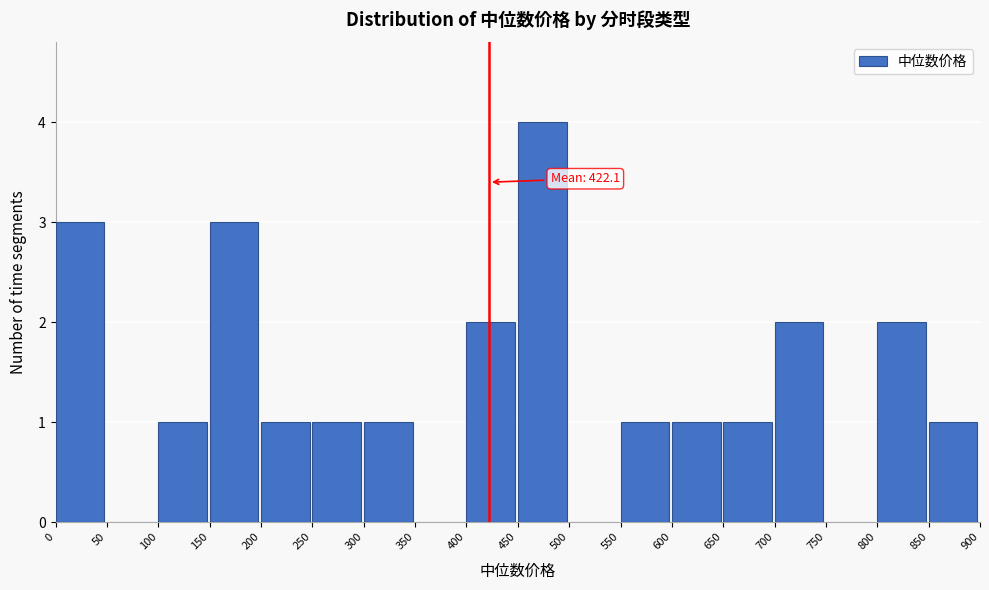

Which range on the x-axis has the tallest bar?

450 to 500